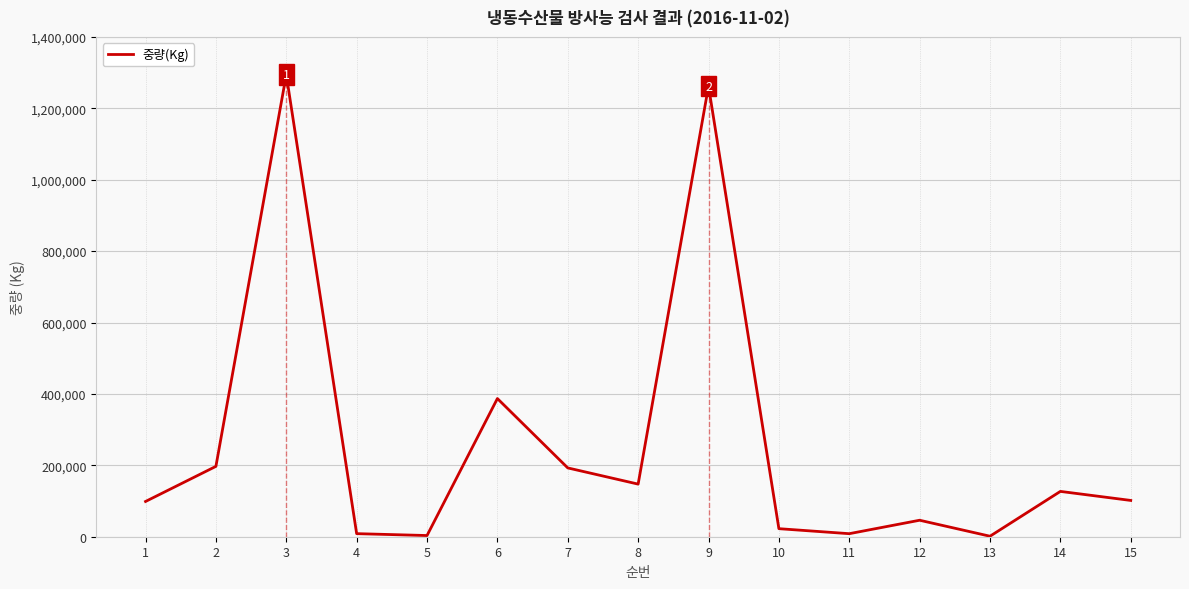

What is the difference between the values at 2 and 1?

98332.0